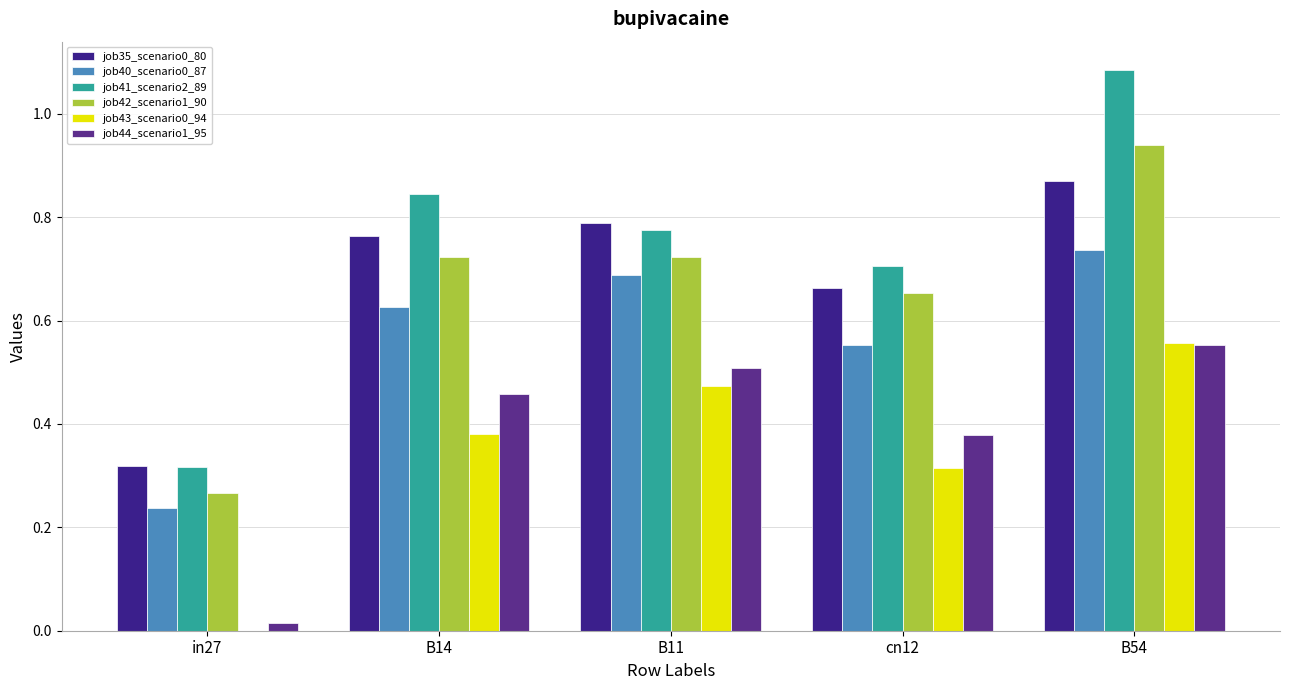

How many groups of bars are there?

5